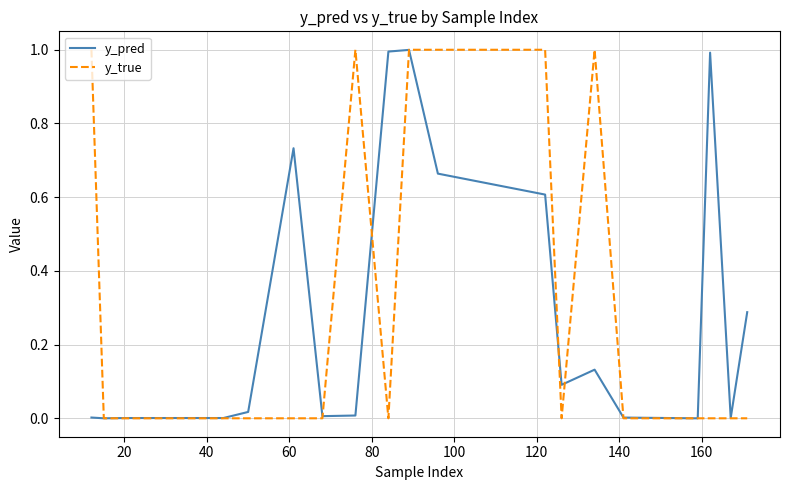

What is the maximum value for y_pred?

1.0